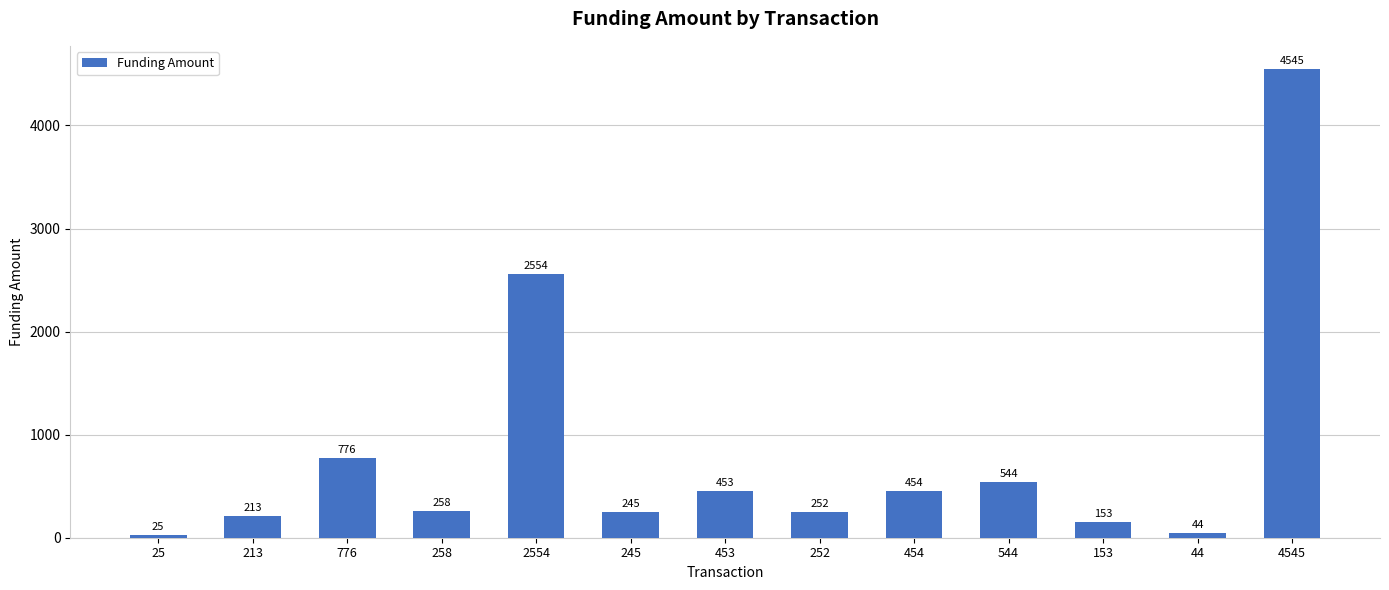

What is the difference between the values at 4545 and 258?

4287